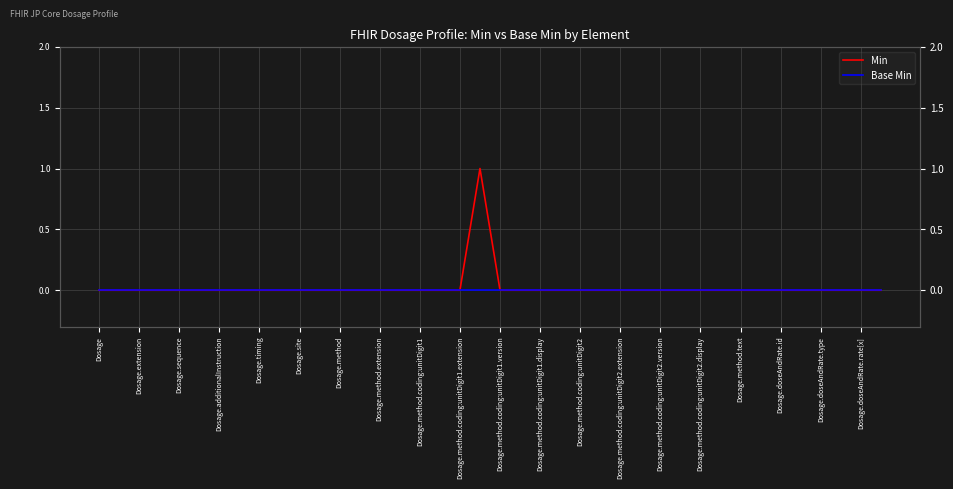

The value of Base Min at Dosage.method.coding:unitDigit2.display is 0. True or false?

True